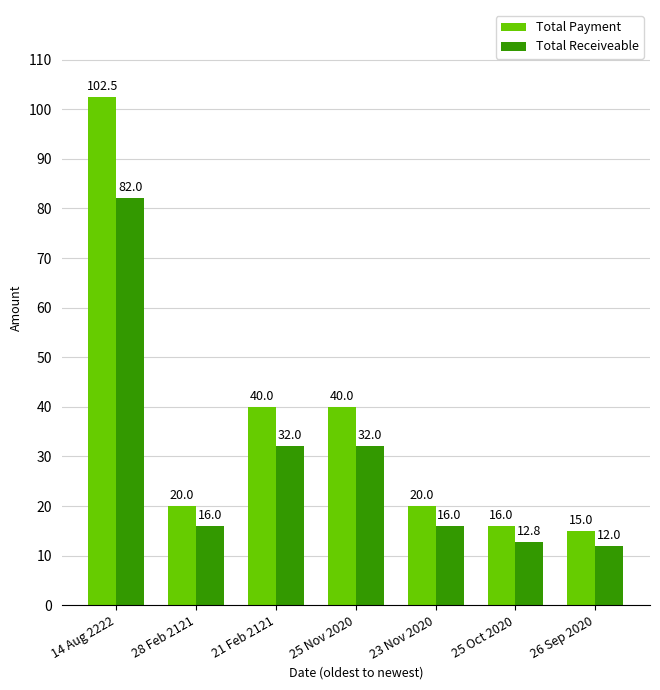

What is the total value across all series at 25 Nov 2020?

72.0